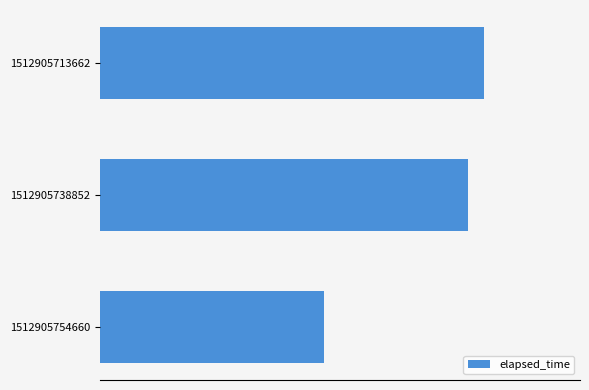

How many bars are there in total?

3